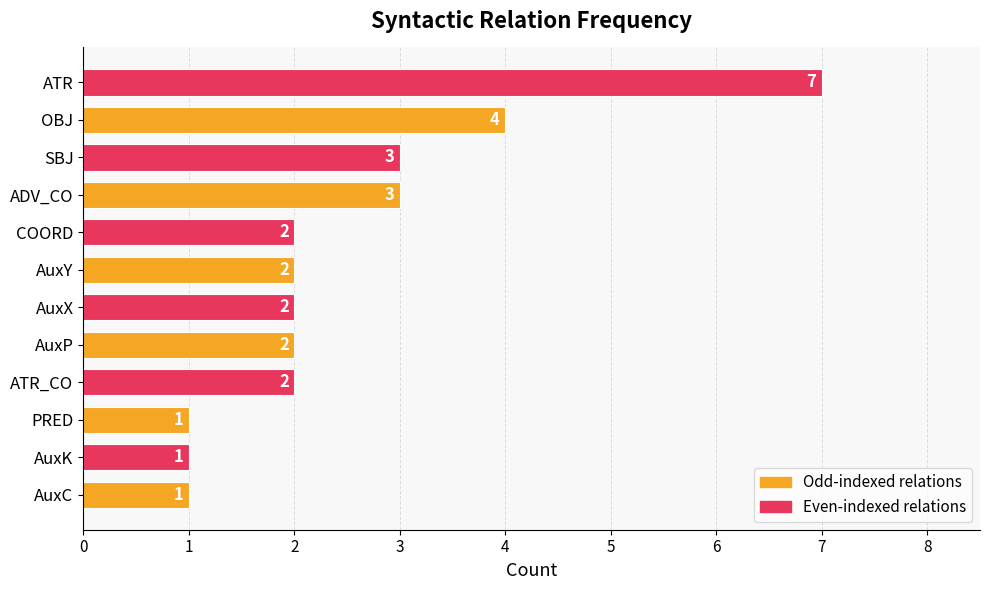

What is the difference between the maximum and second lowest values?

6